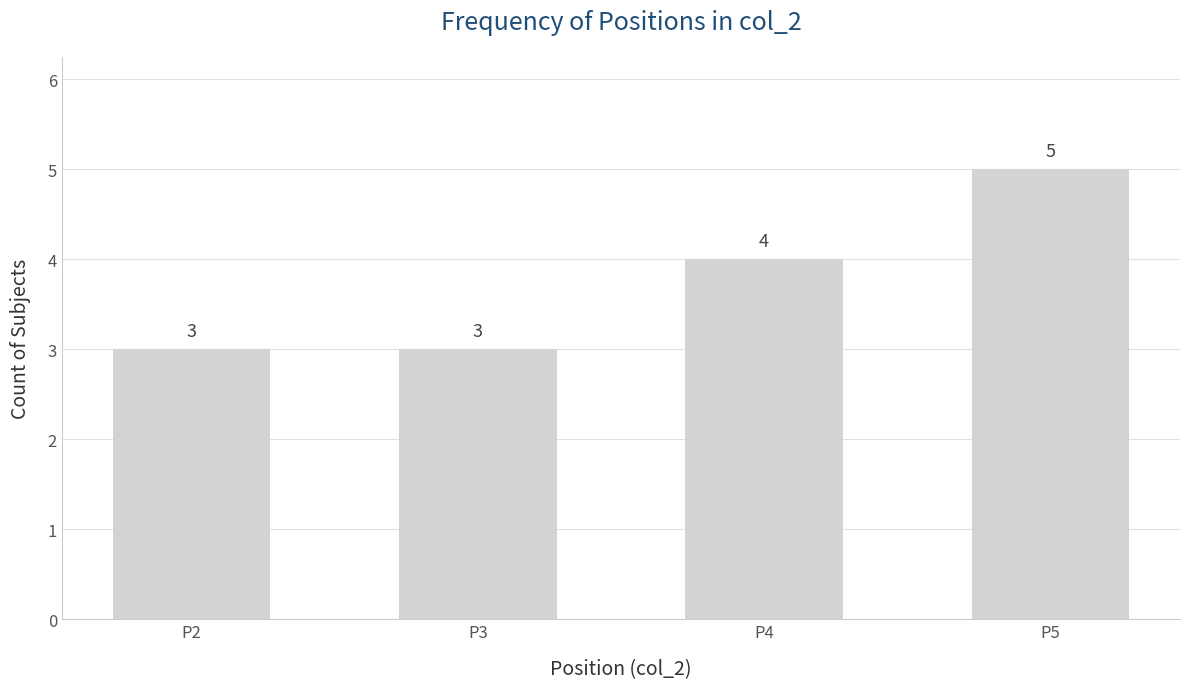

Is it true that the value at P2 is 1?

False